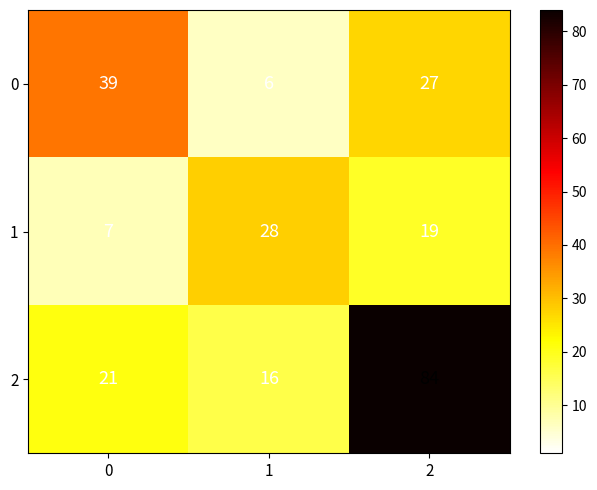

What is the sum of the 1 values at 2 and 0?

26